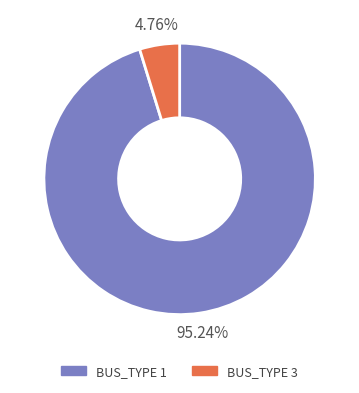

What is the largest slice in the pie chart?

BUS_TYPE 1